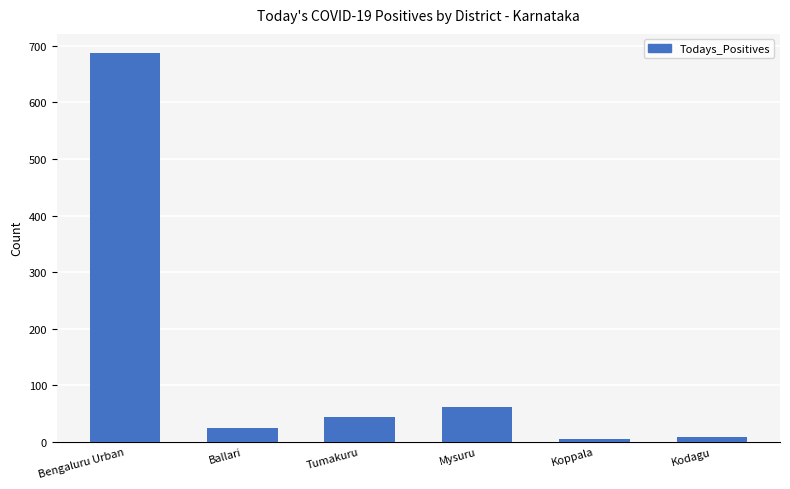

How many bars are there in total?

6